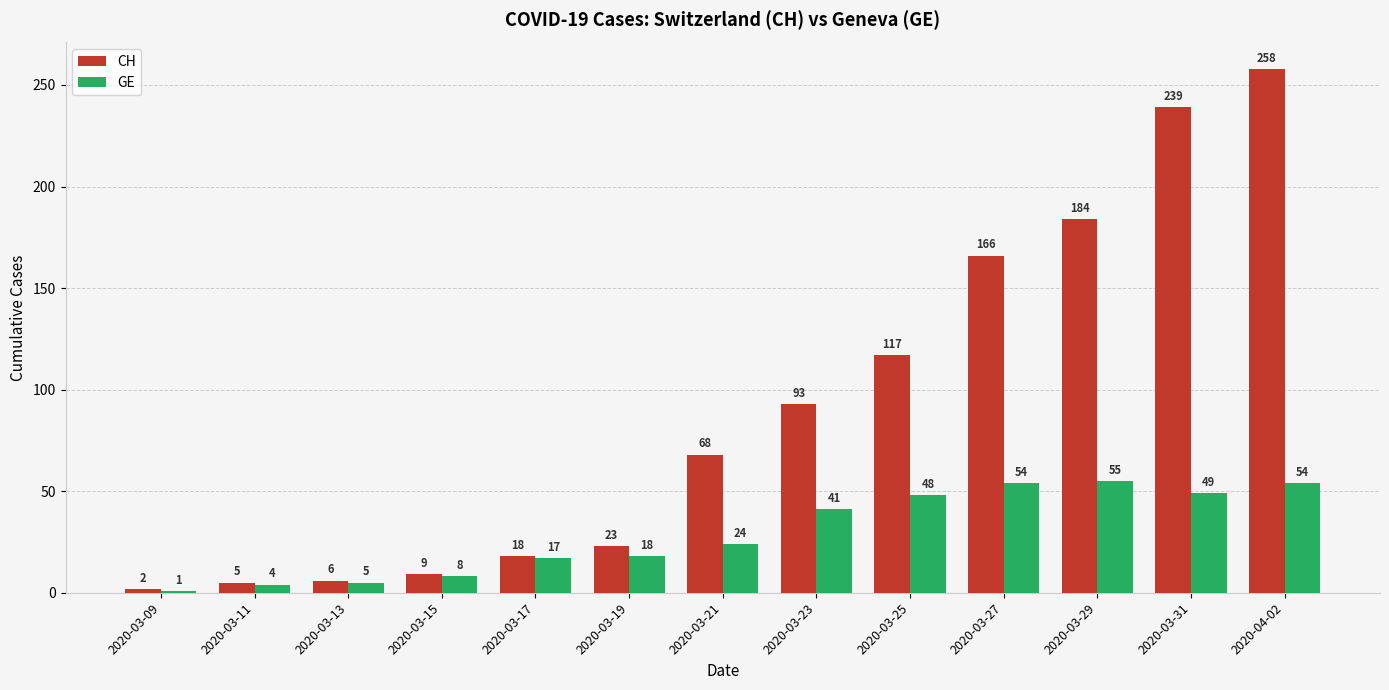

Which series has the largest total across all categories?

CH